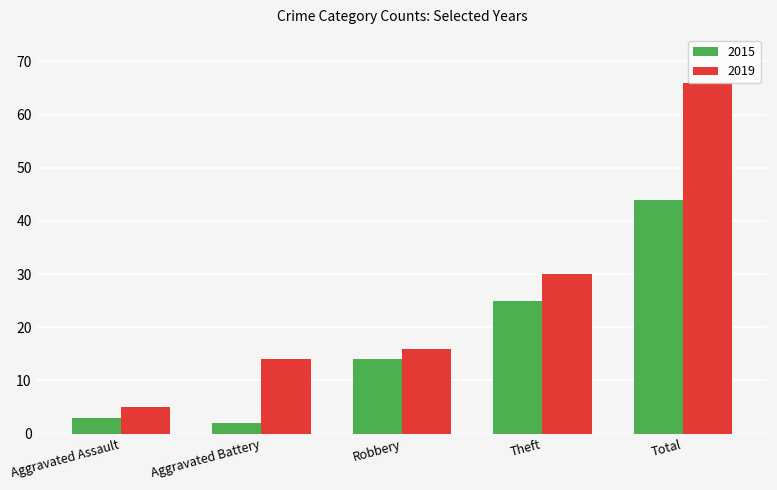

What position from the left is Aggravated Assault?

1